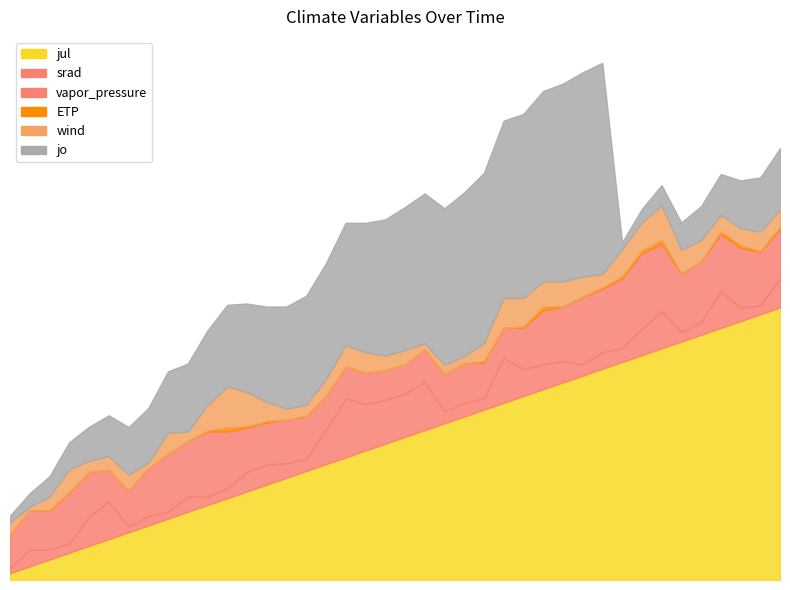

Rank the series at 28 from lowest to highest value.

ETP, wind, srad, vapor_pressure, jul, jo